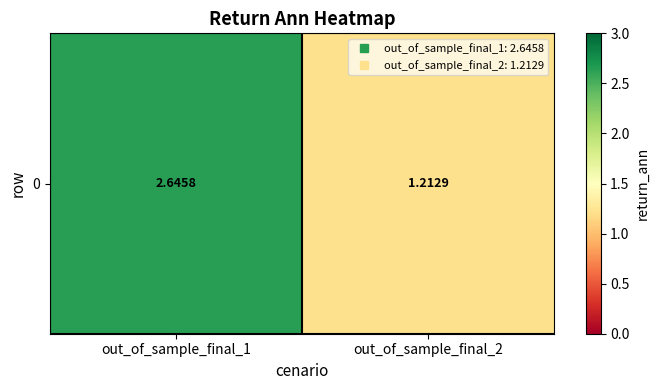

How many values are below 2?

1